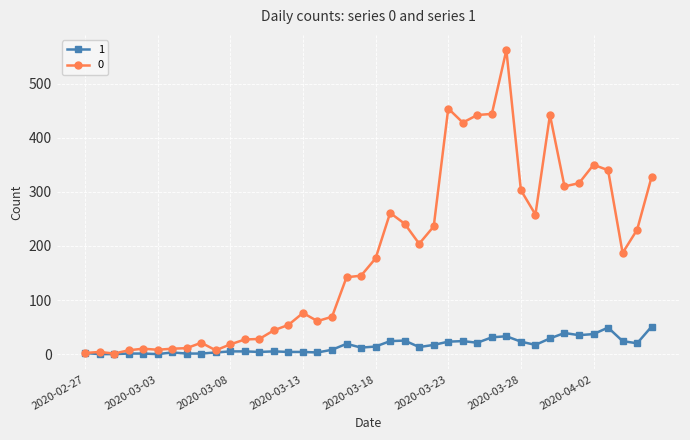

At how many categories does at least one series exceed 81?

22